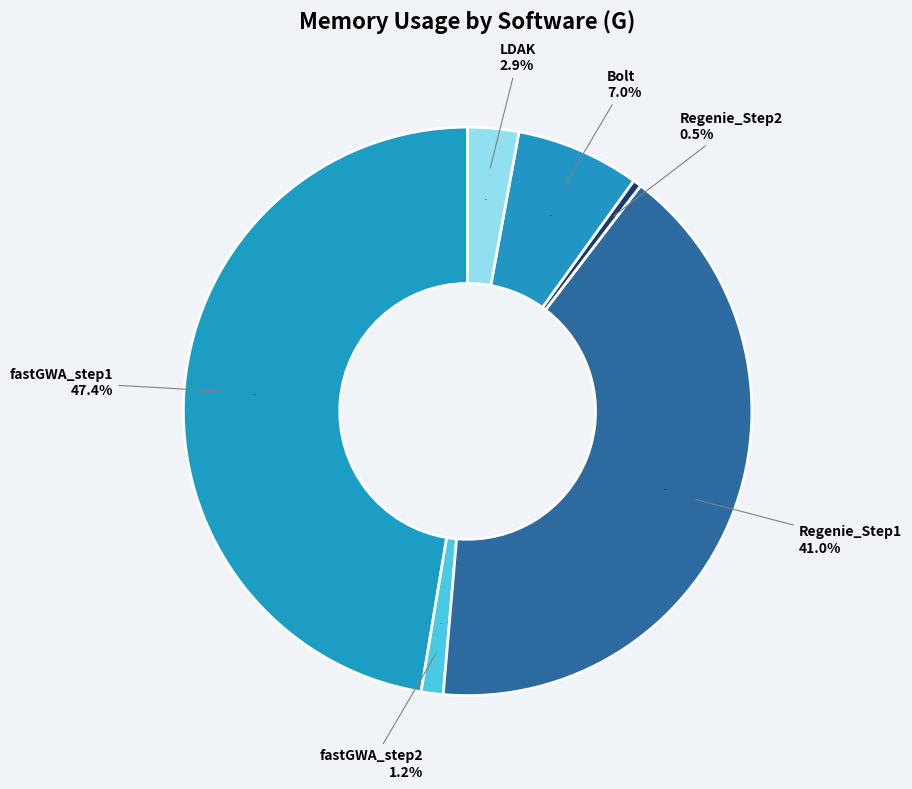

What portion of the pie excludes Bolt?

93.0%